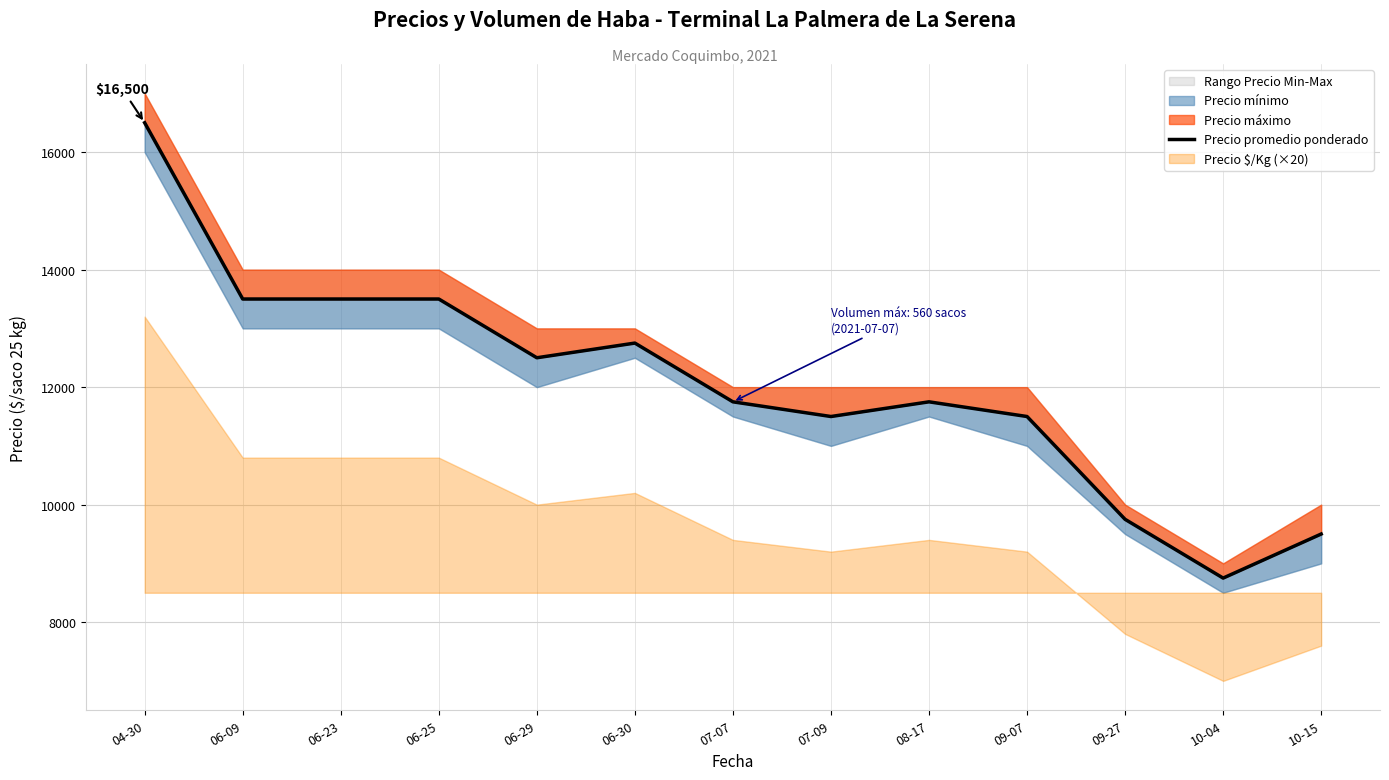

List the labels in order of value, smallest first.

10-04, 10-15, 09-27, 07-09, 09-07, 07-07, 08-17, 06-29, 06-30, 06-09, 06-23, 06-25, 04-30